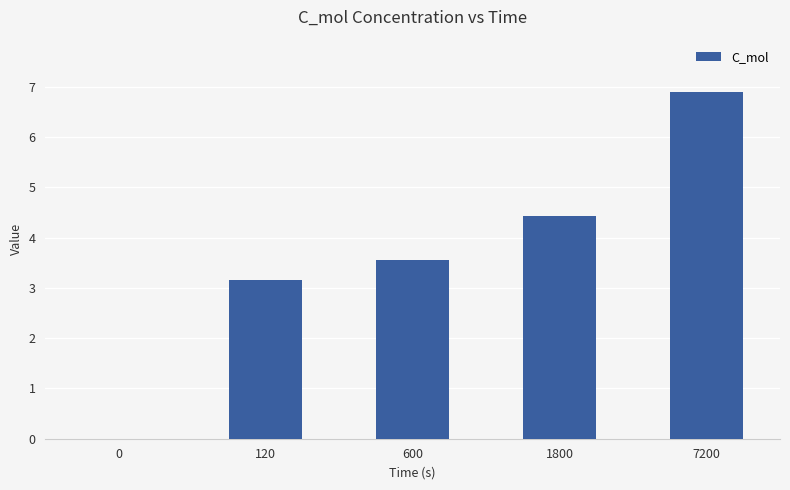

How many categories are shown in the chart?

5